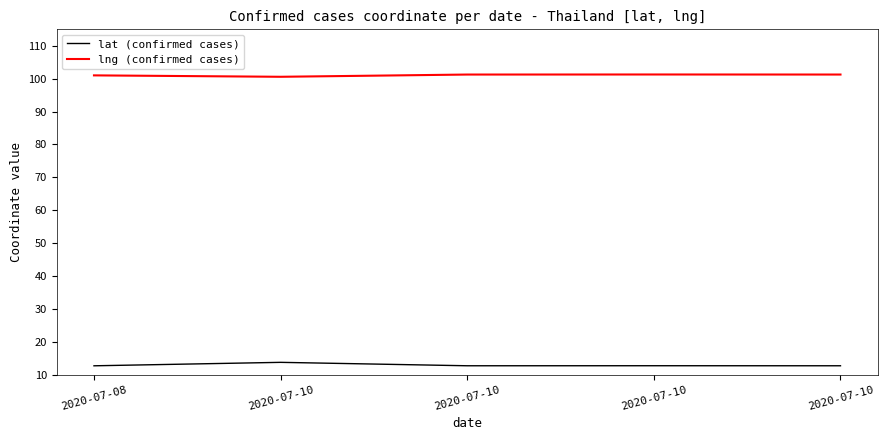

At which label is lat (confirmed cases) closest to 13?

2020-07-10